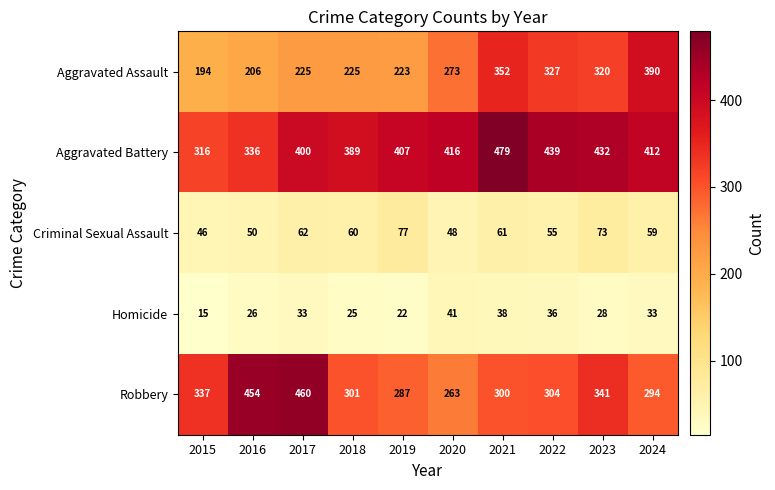

At which category is the sum across all series the highest?

2021